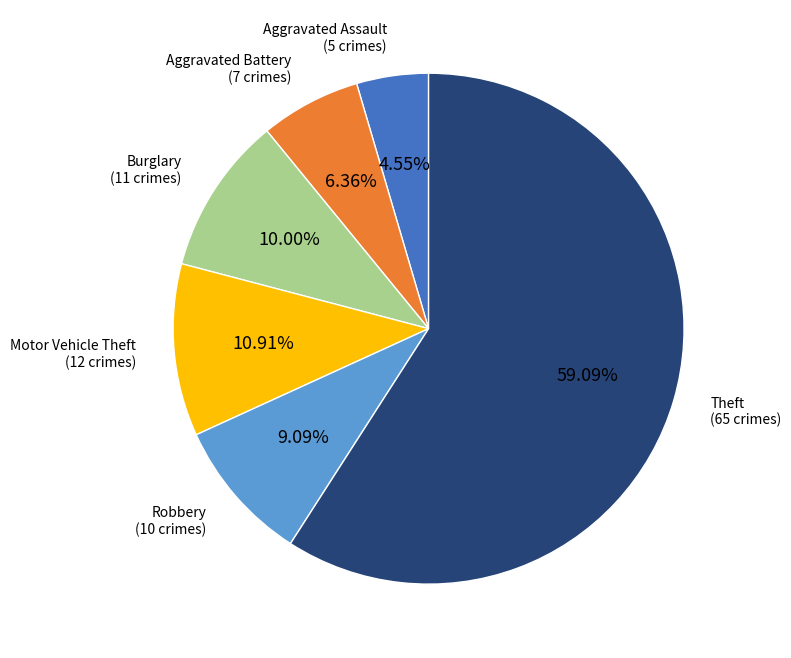

Is there a majority slice in this chart?

Yes